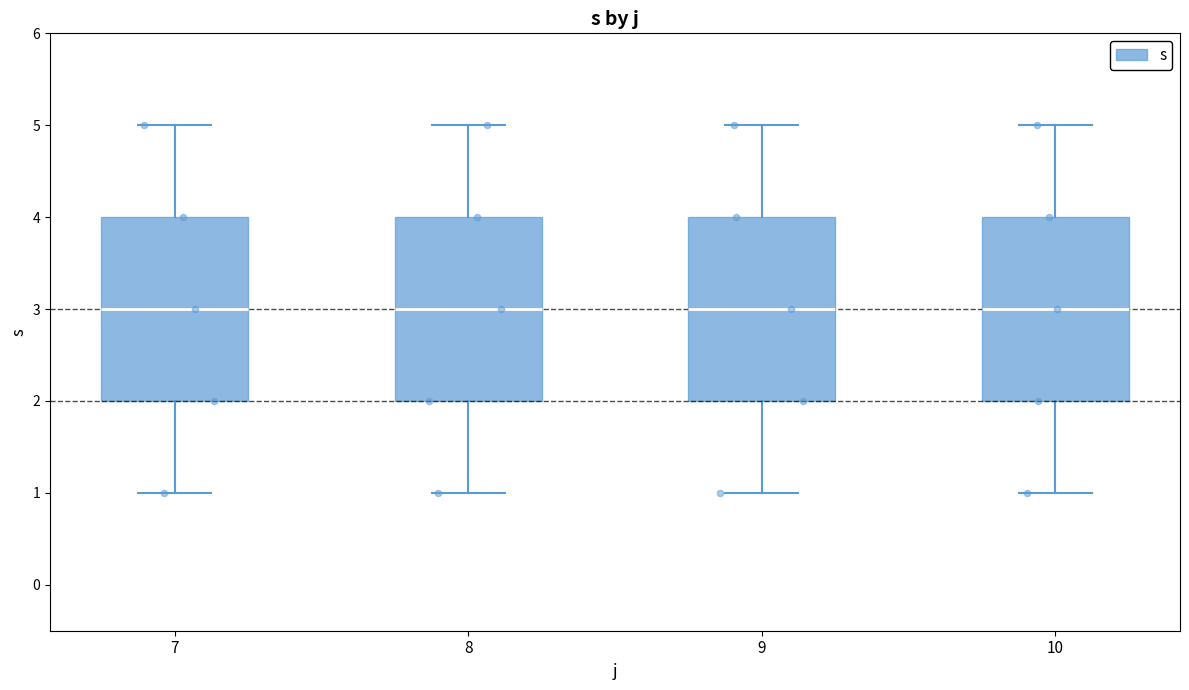

Reading left to right, transcribe this box plot: for each box, give where its median line is, the range the box spans, and where its two whiskers end, as read against the y-axis. The values are not printed on the chart, so give them approximately, as read against the axis.

7: median 3, box 2 to 4, whiskers 1 to 5
8: median 3, box 2 to 4, whiskers 1 to 5
9: median 3, box 2 to 4, whiskers 1 to 5
10: median 3, box 2 to 4, whiskers 1 to 5